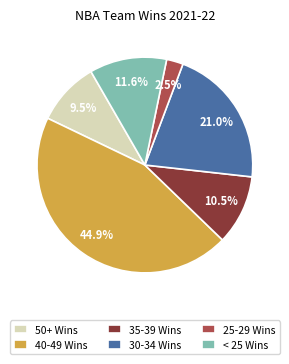

Rank the categories by value from highest to lowest.

40-49 Wins, 30-34 Wins, < 25 Wins, 35-39 Wins, 50+ Wins, 25-29 Wins